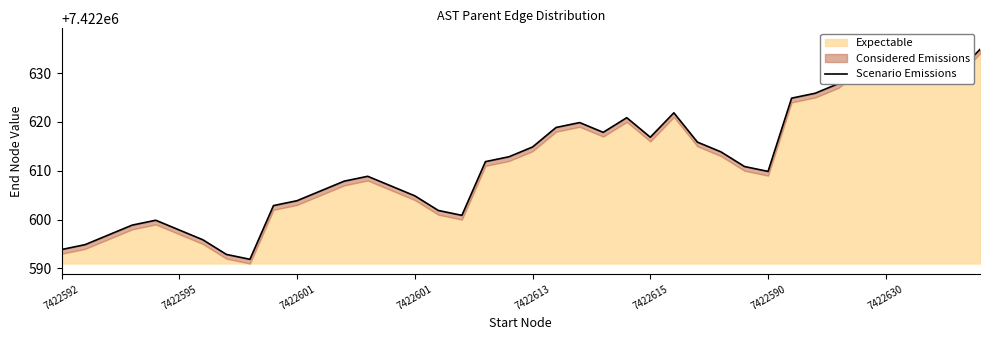

How many data points are above 7422611?

20